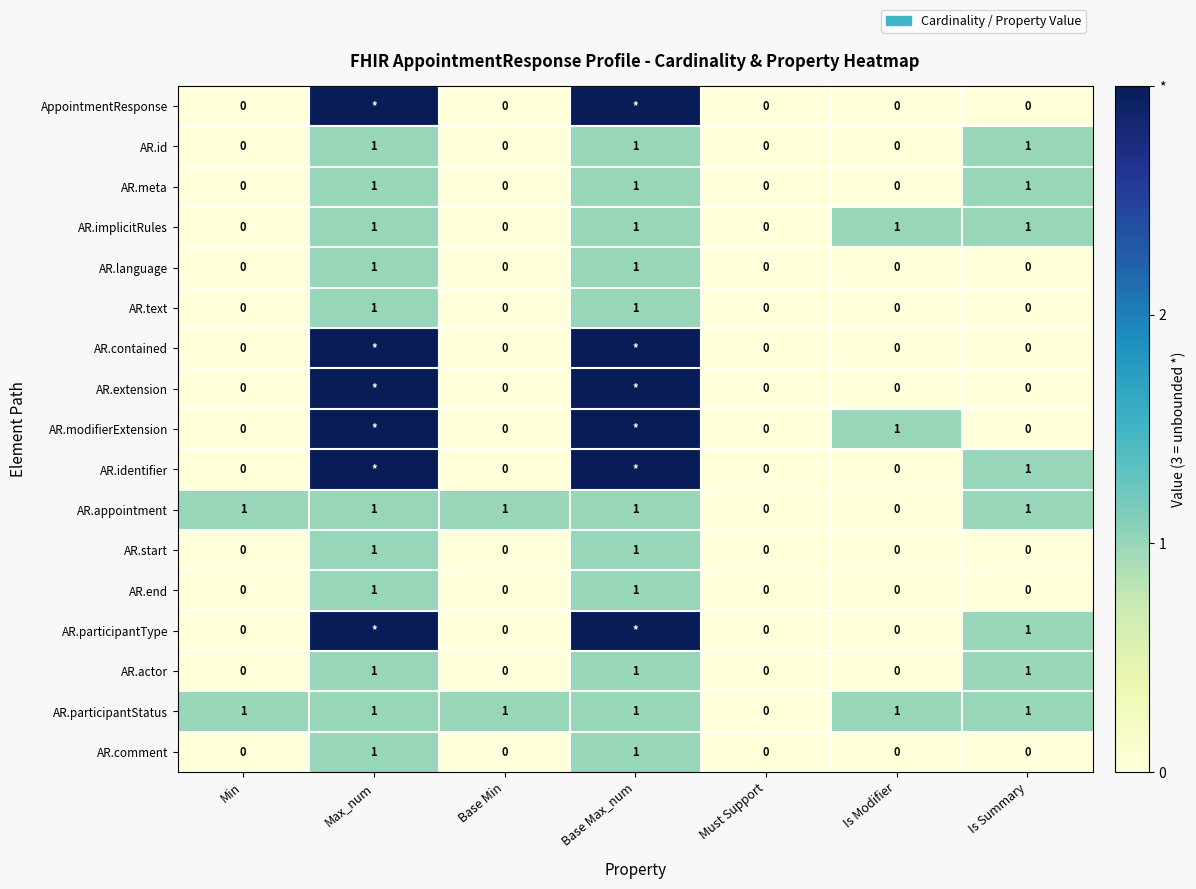

At how many categories does at least one series exceed 1?

2